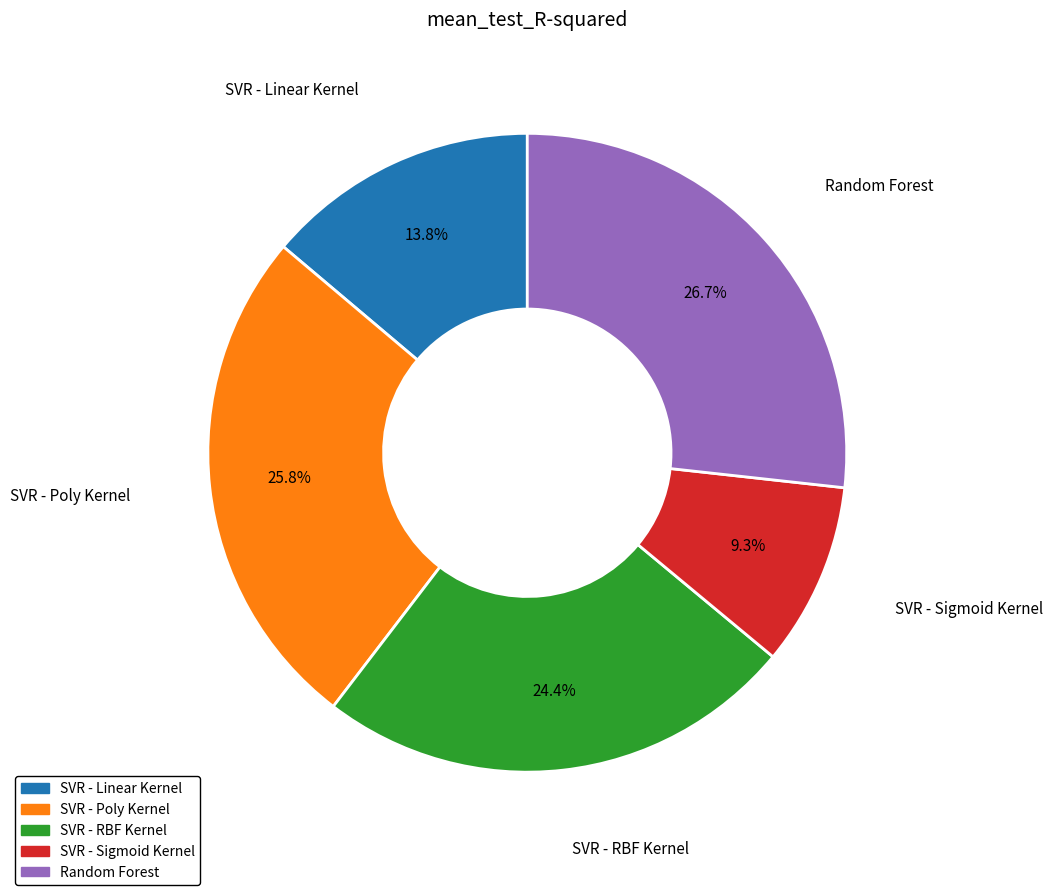

How many slices are in this pie chart?

5